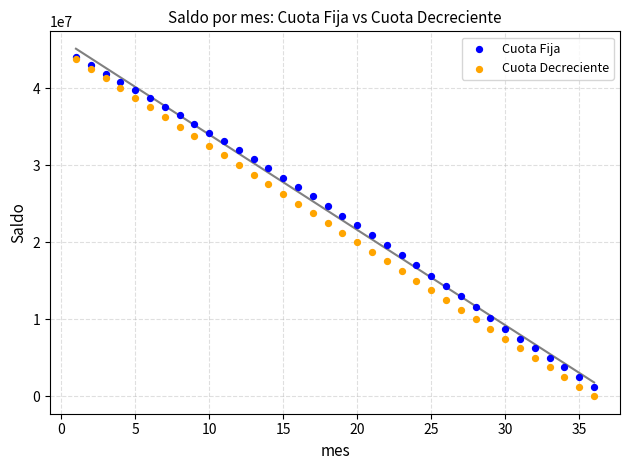

Which series reaches the minimum Y coordinate?

Cuota Decreciente